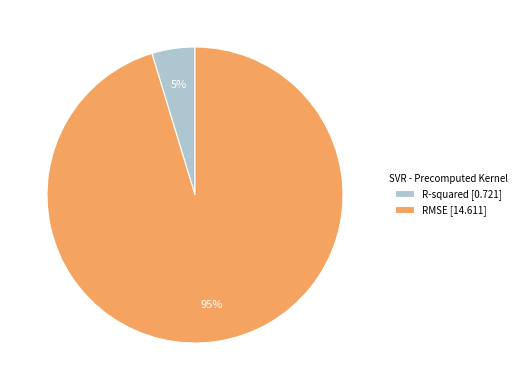

What percentage is the R-squared slice, to the nearest percent?

5%